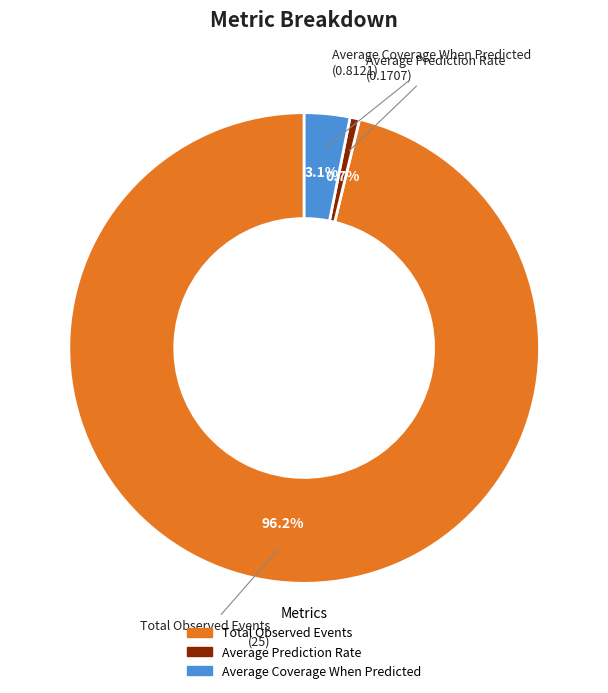

Does any single category account for the majority?

Yes